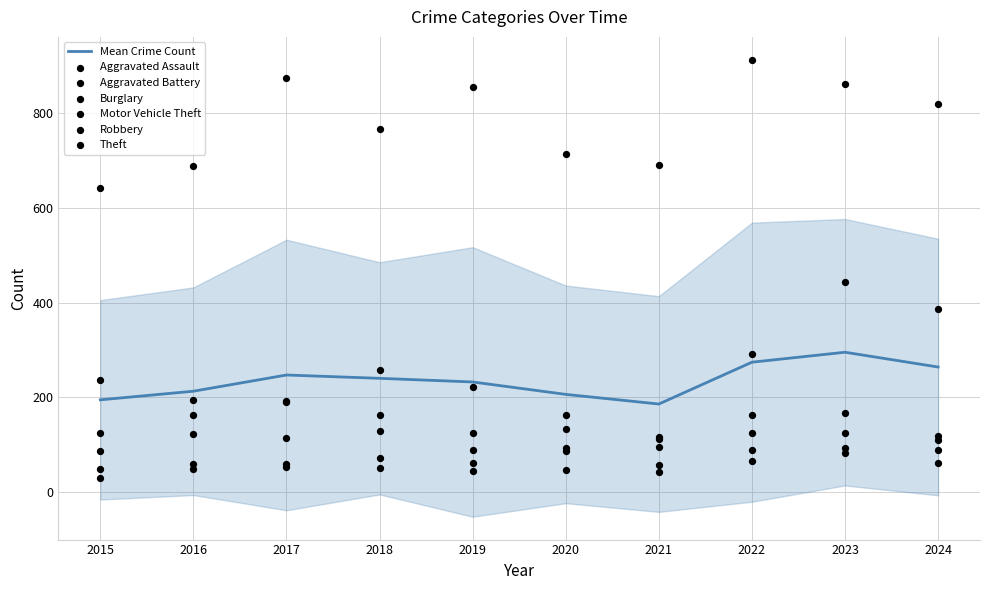

Which series has the widest spread of Y values?

Motor Vehicle Theft